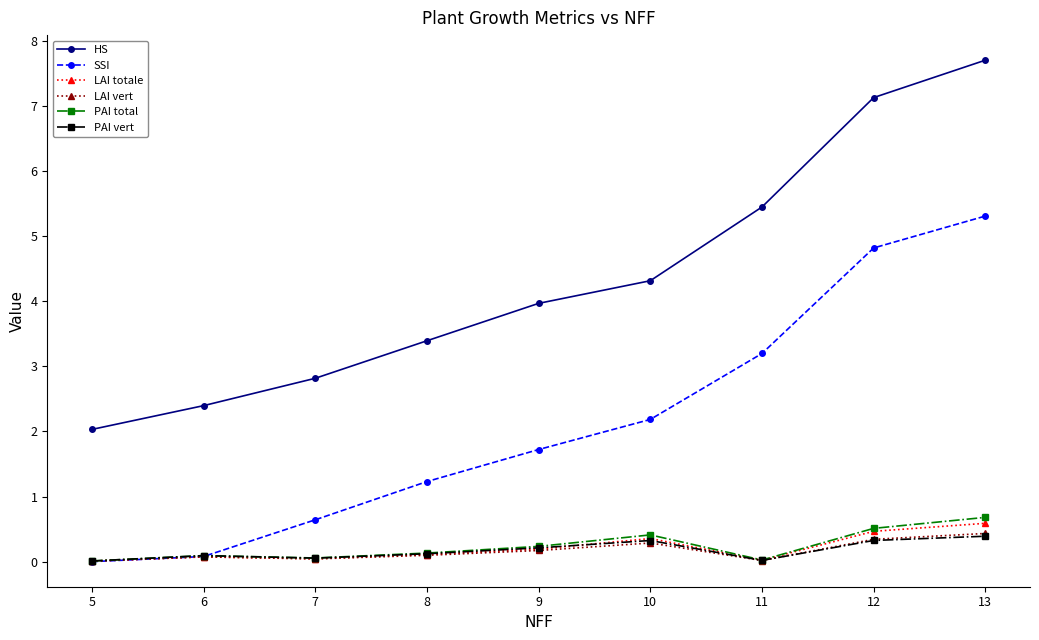

True or false: SSI has more than 1 interior local peaks.

False